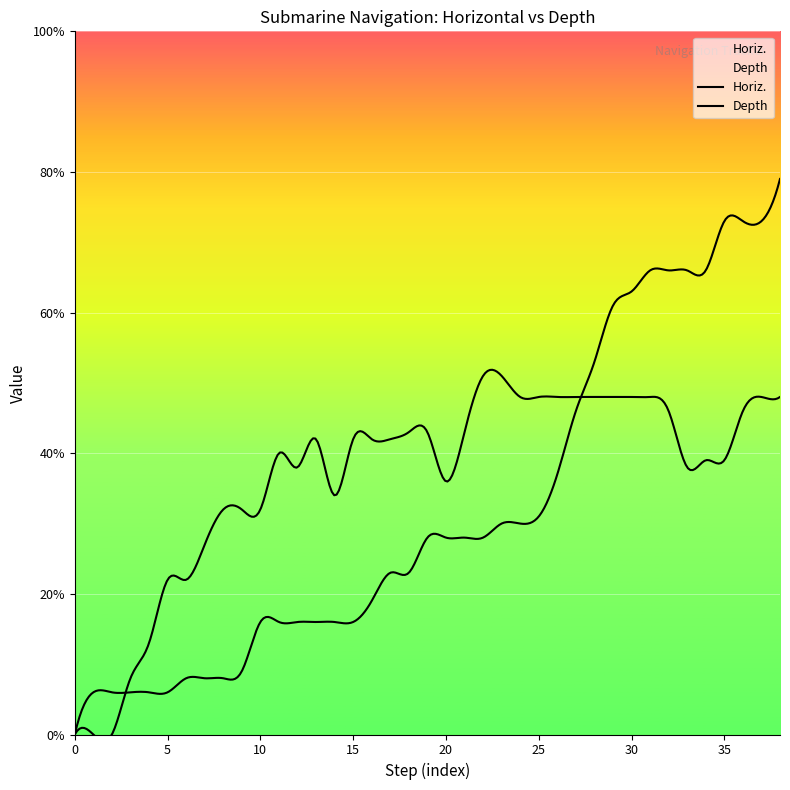

What is the difference between the maximum and minimum values in the Horiz. series?

79